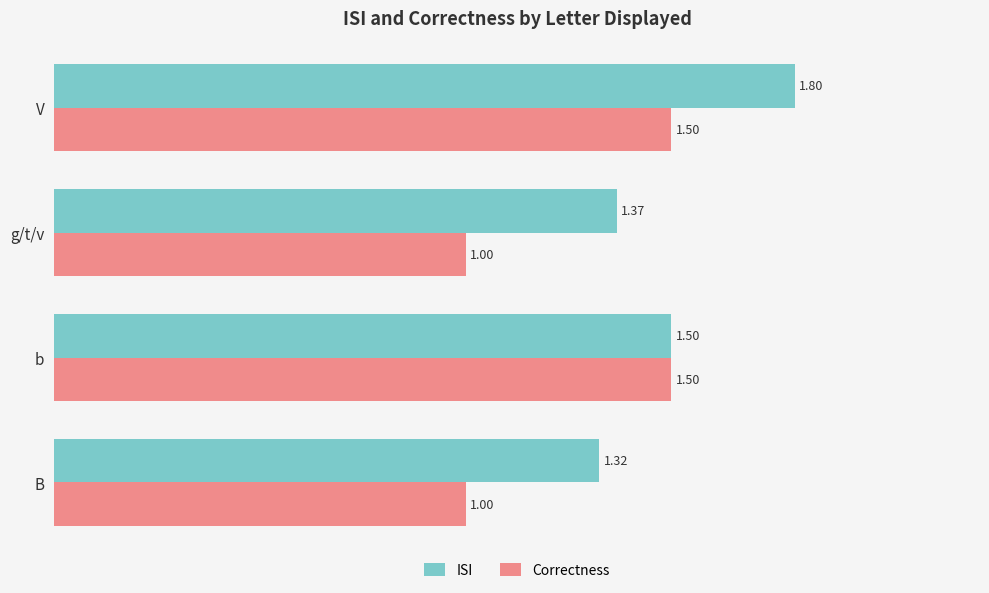

List the labels in order of ISI value, largest first.

V, b, g/t/v, B